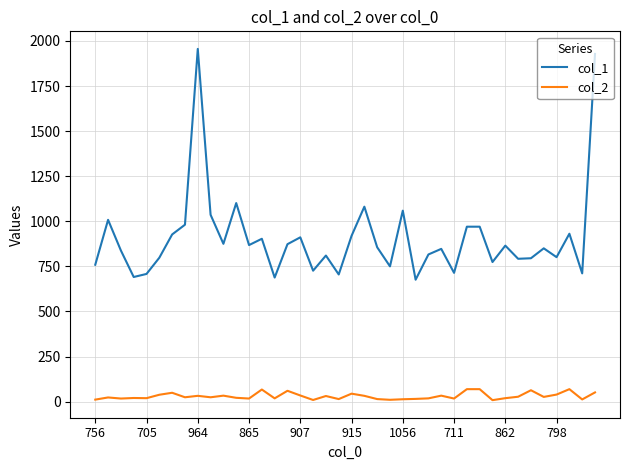

True or false: col_1 and col_2 intersect in this chart.

False